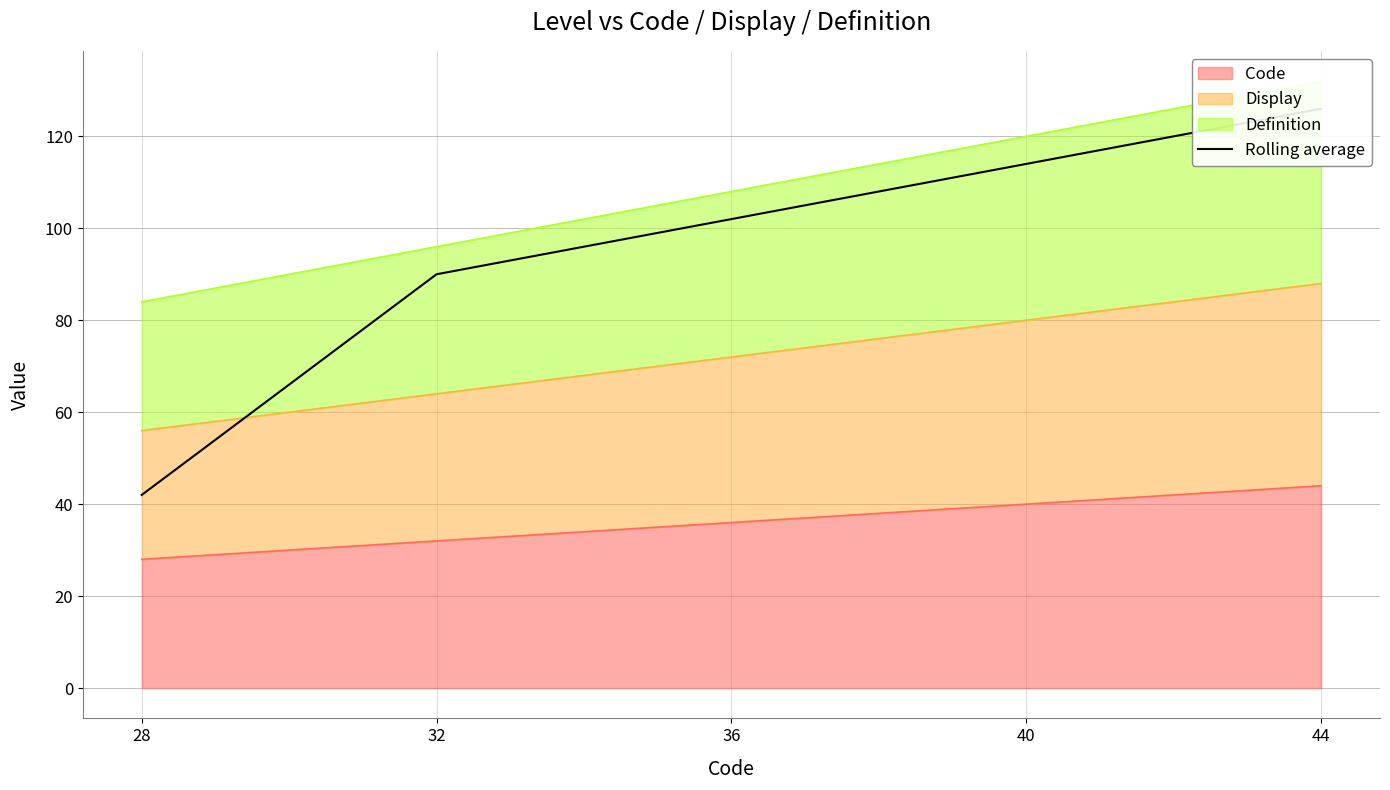

What is the sum of all values?

474